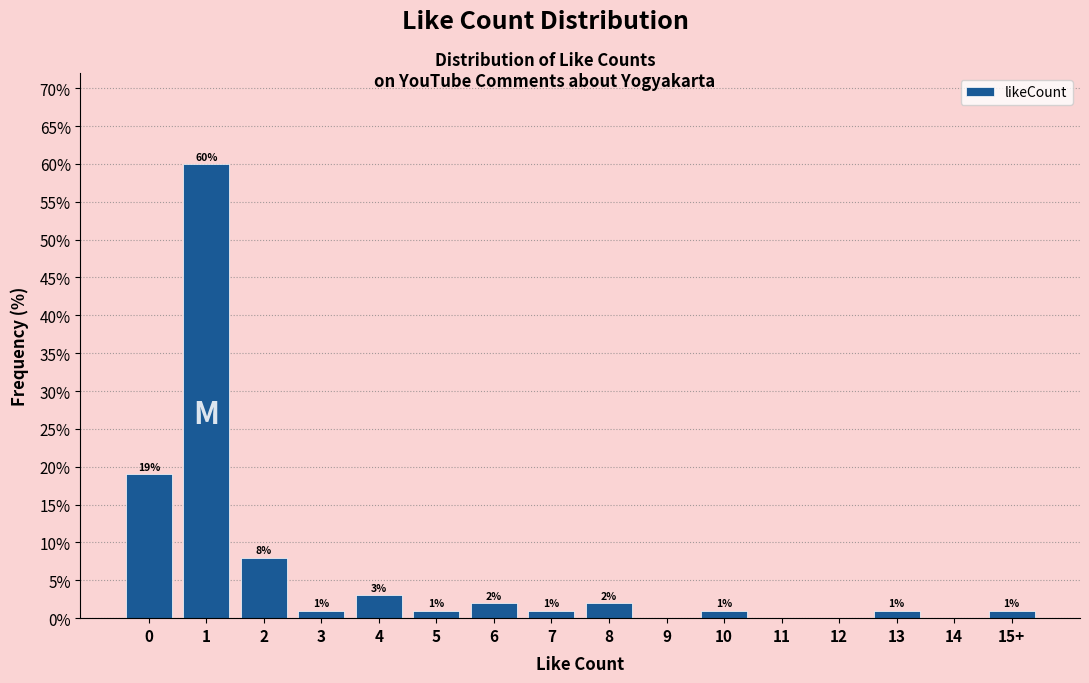

Reading left to right, extract all data points from this chart.

0=19	1=60	2=8	3=1	4=3	5=1	6=2	7=1	8=2	9=0	10=1	11=0	12=0	13=1	14=0	15+=1